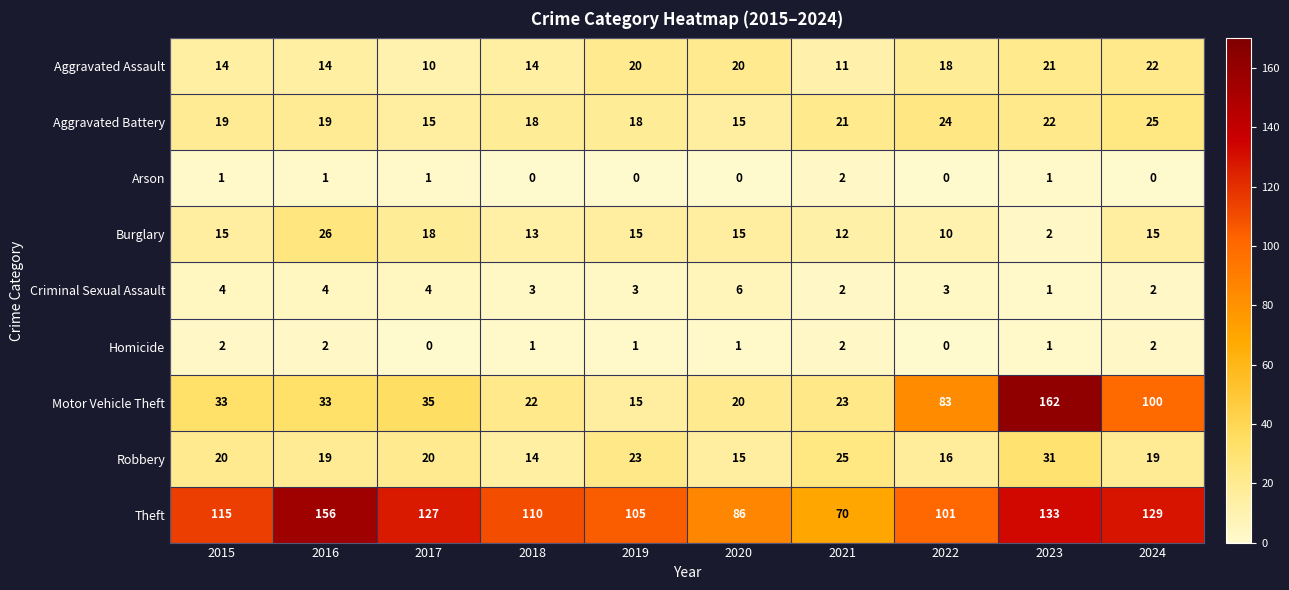

Which category has the highest value in the Aggravated Assault series?

2024